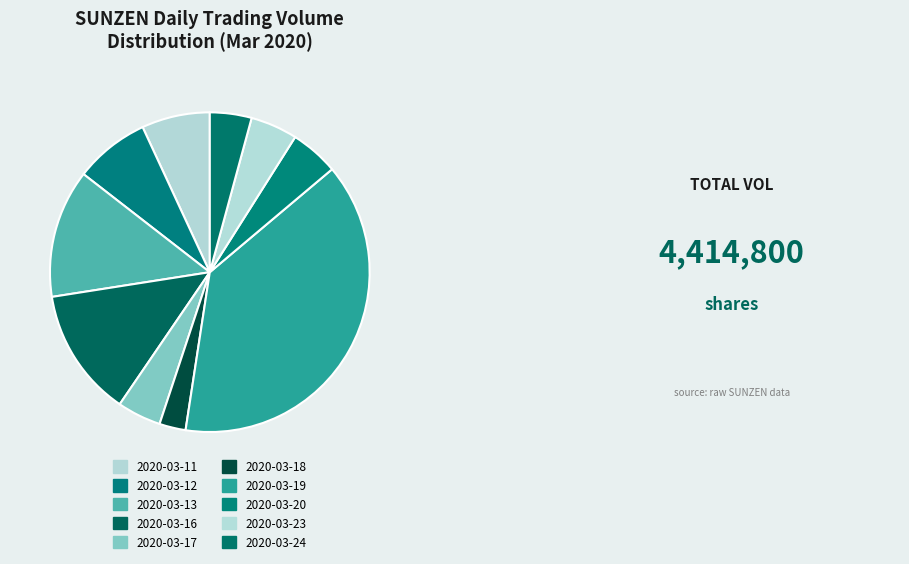

Rank the categories by value from lowest to highest.

2020-03-18, 2020-03-24, 2020-03-17, 2020-03-23, 2020-03-20, 2020-03-11, 2020-03-12, 2020-03-13, 2020-03-16, 2020-03-19